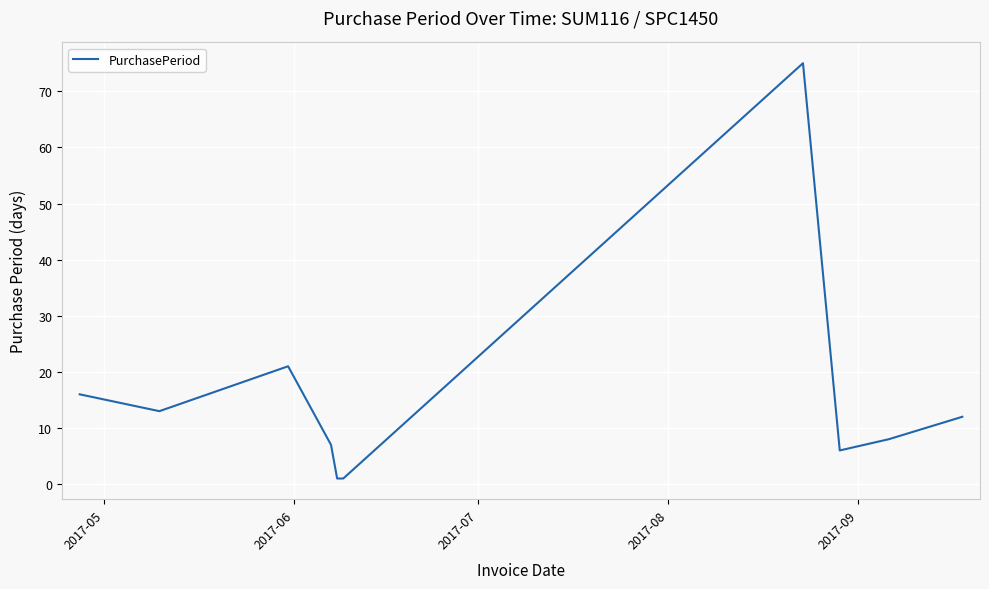

What is the maximum value shown in the chart?

75